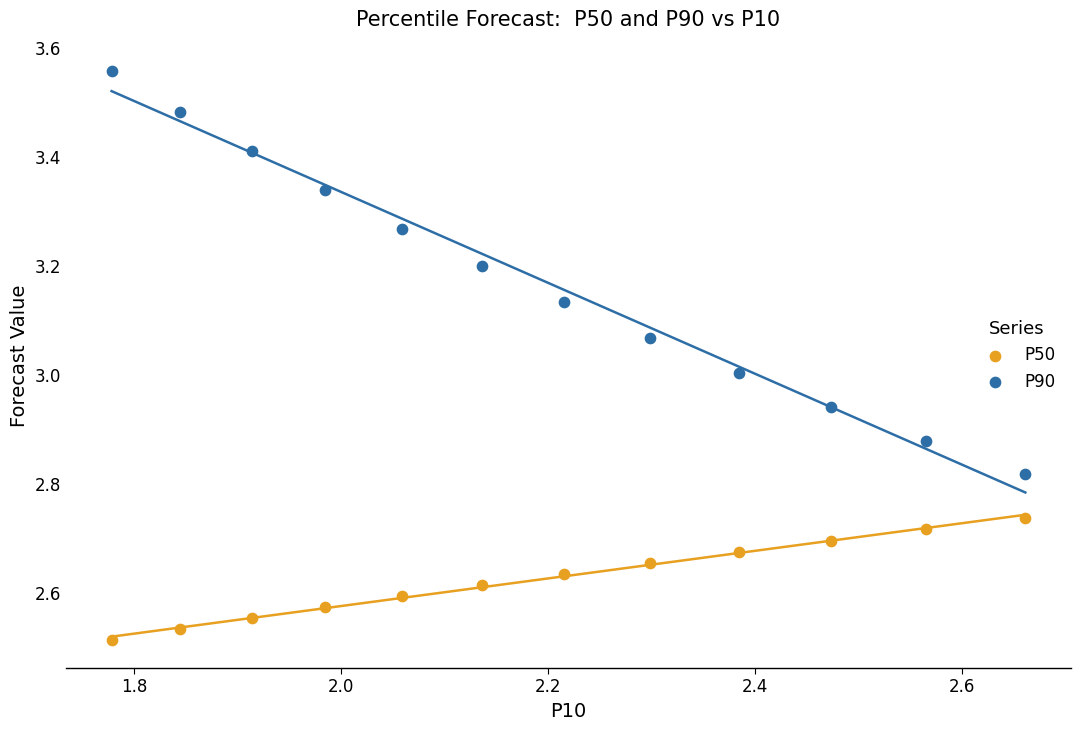

Across all data points, what is the range of X values (max minus min)?

0.9